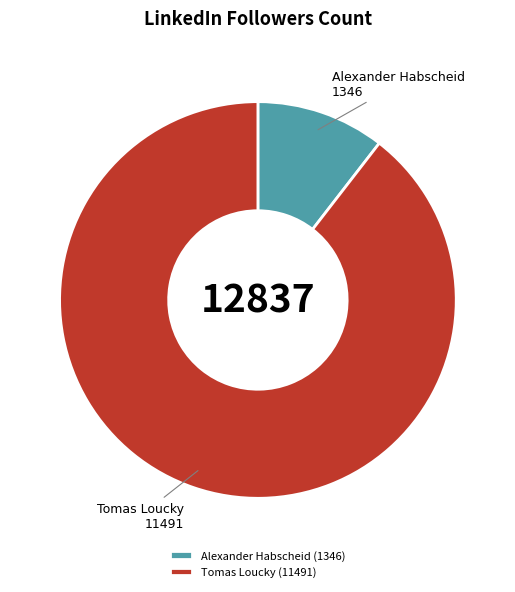

Is the sum of Alexander Habscheid (1346) and Tomas Loucky (11491) greater than half?

Yes